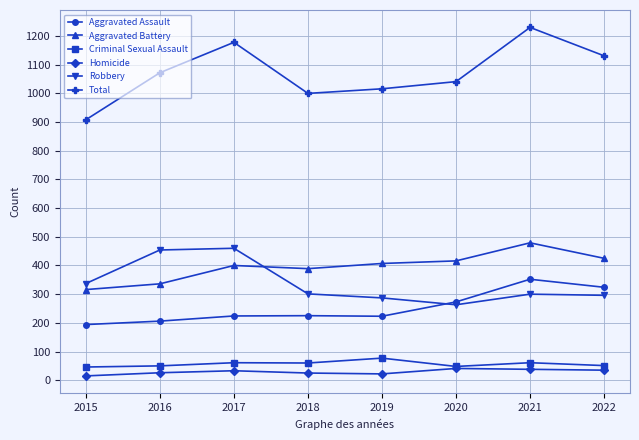

In Robbery, how many points are higher than both neighbors (excluding endpoints)?

2